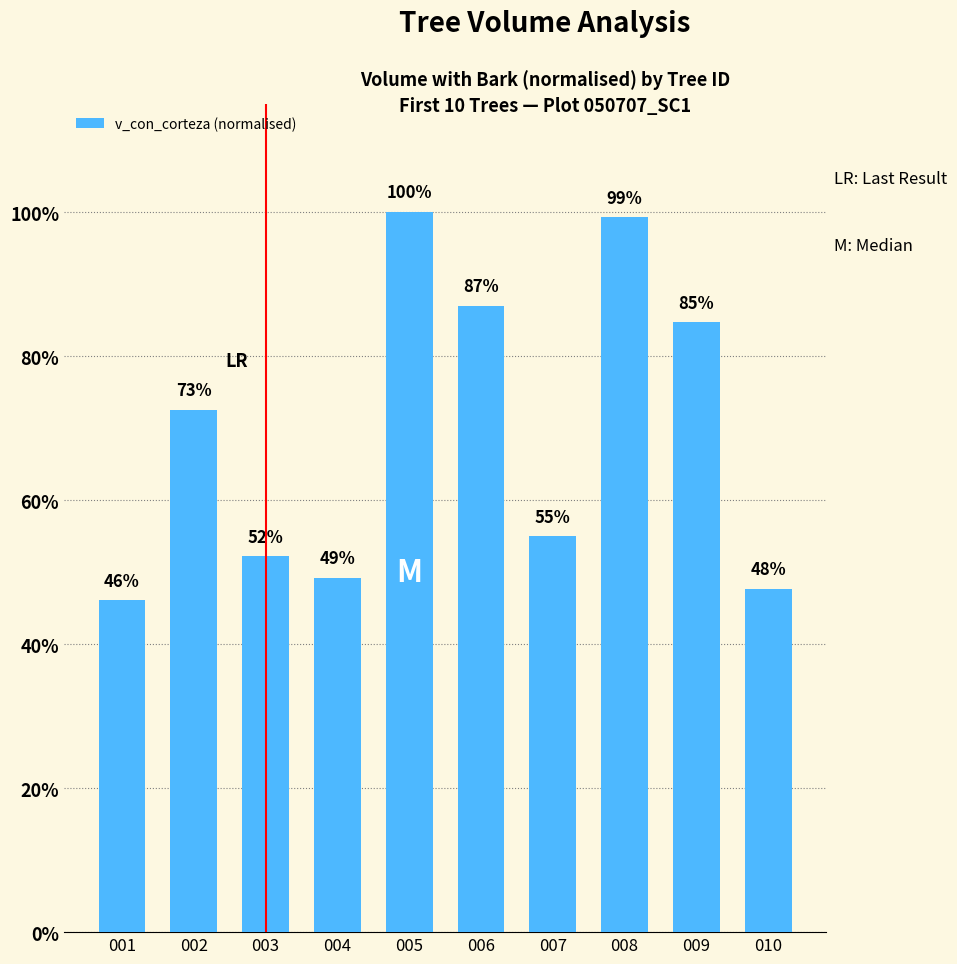

Which label corresponds to the smallest value in the chart?

001